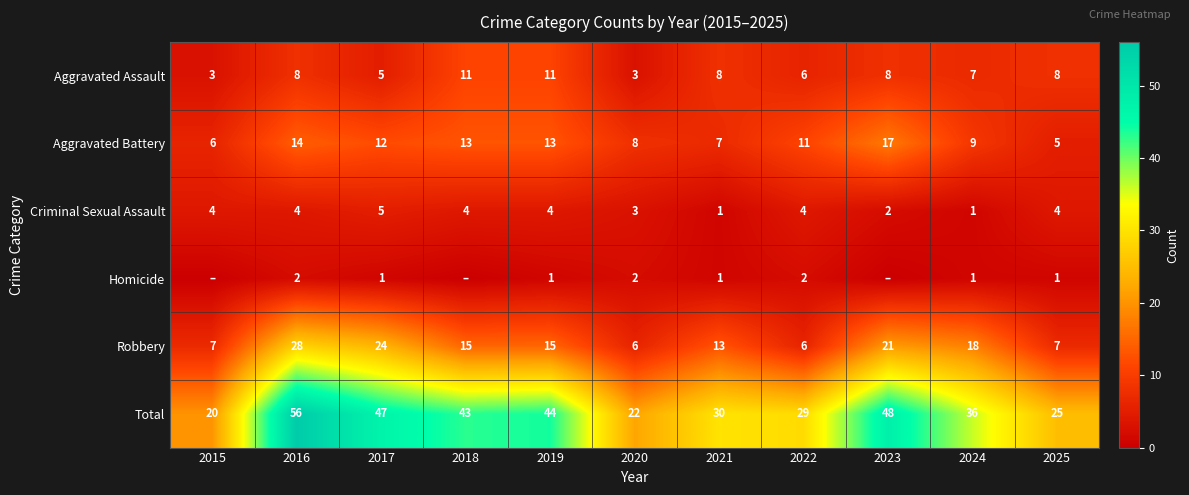

How many values in the Total series are below 36?

5